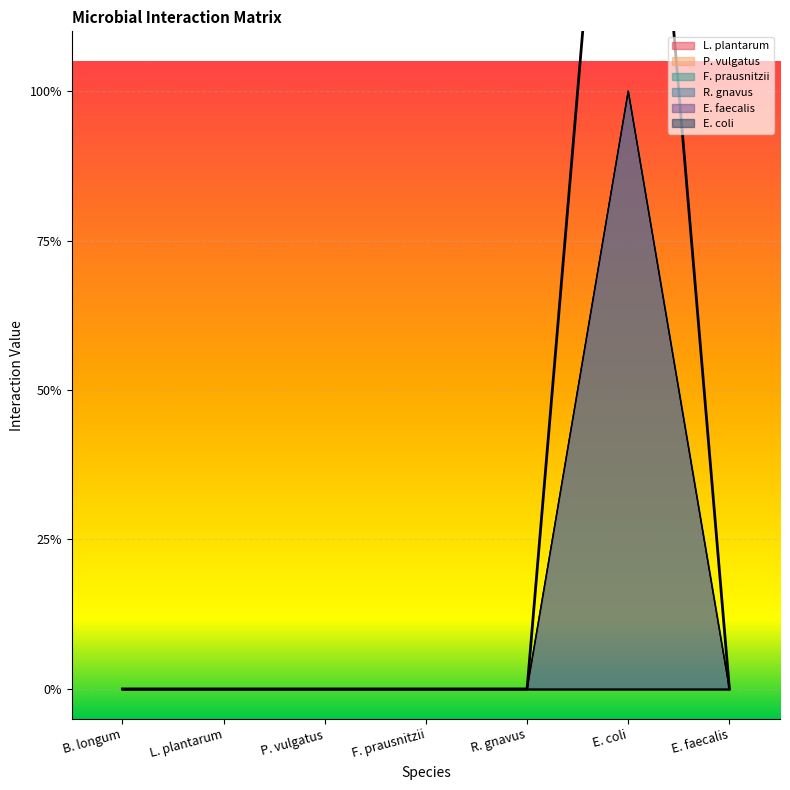

How many lines are shown in the chart?

6